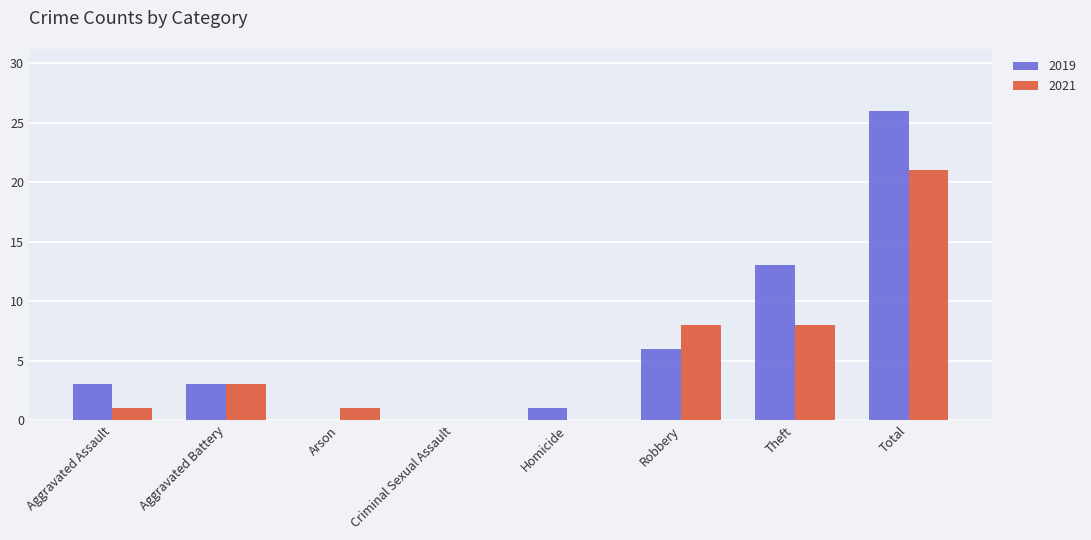

The 2021 series shows 1 at Arson. True or false?

True